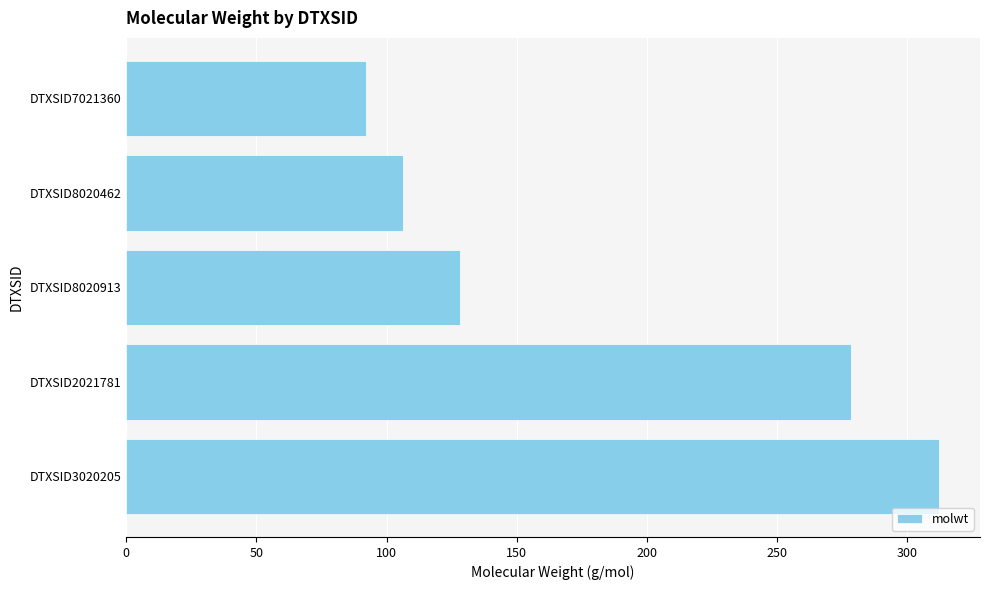

What is the maximum value shown in the chart?

312.4